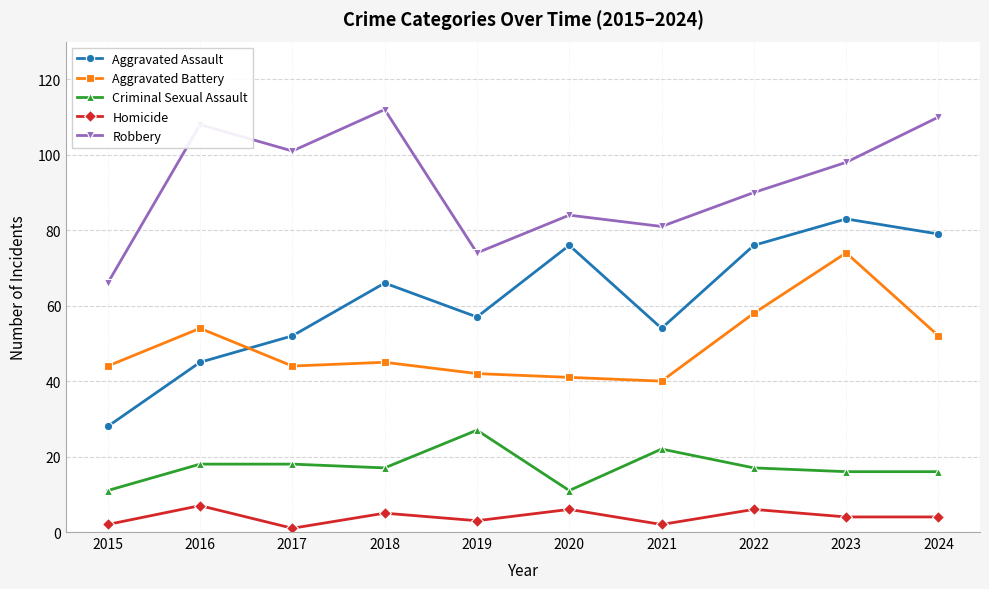

True or false: Robbery has more than 1 interior local peaks.

True